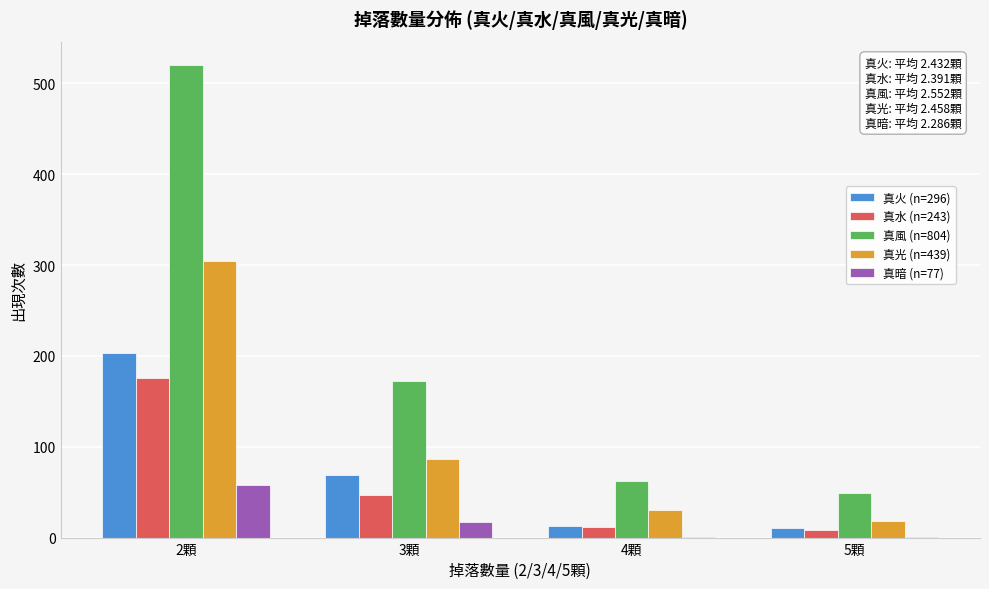

At which category is the sum across all series the highest?

2顆